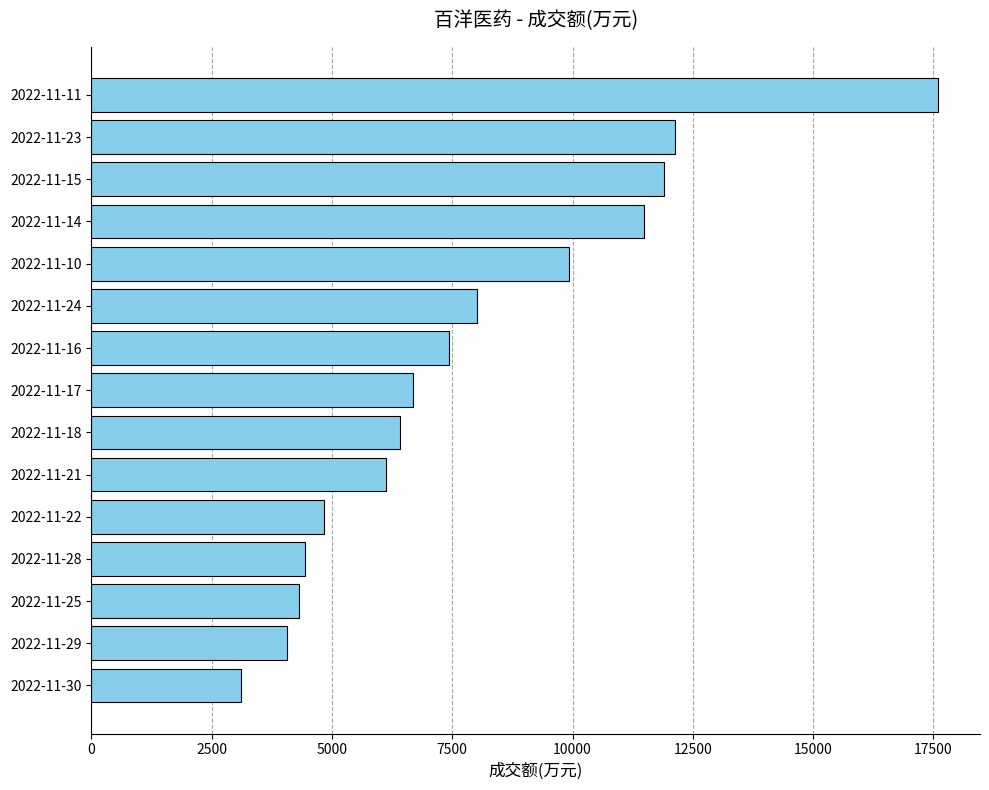

What is the average value?

7901